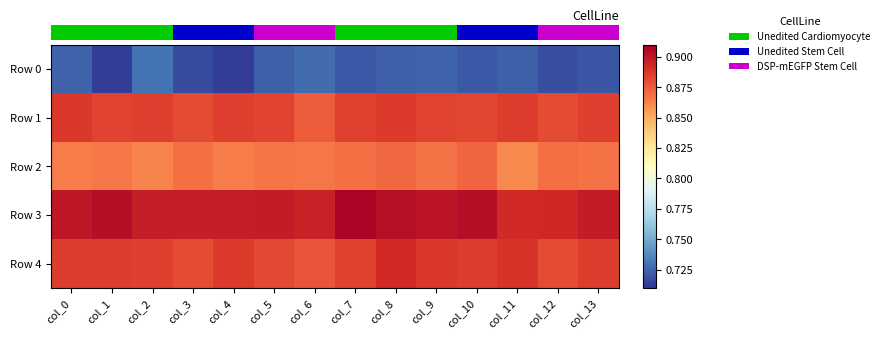

What is the spread (max minus min) of values at col_2?

0.2